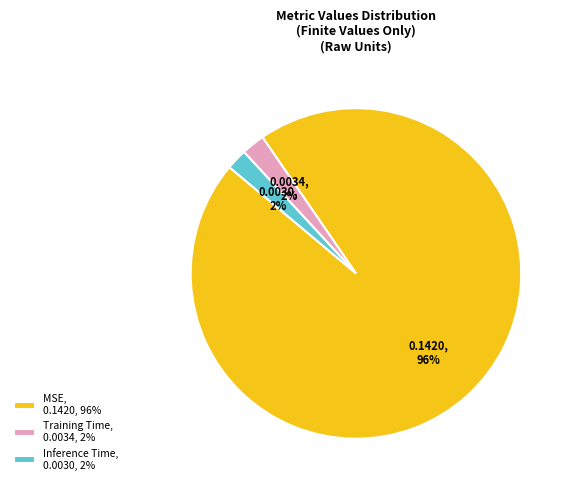

To the nearest percent, what percentage of the pie is MSE?

96%